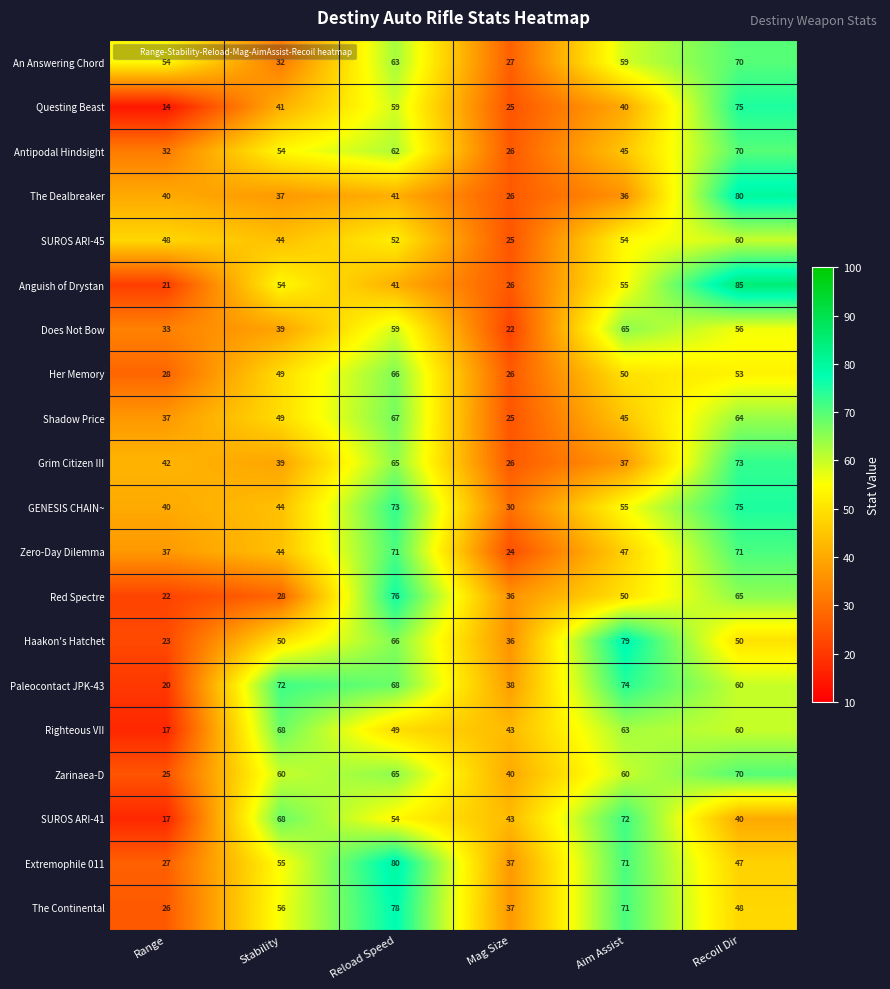

Which series has the largest range (max minus min)?

Anguish of Drystan